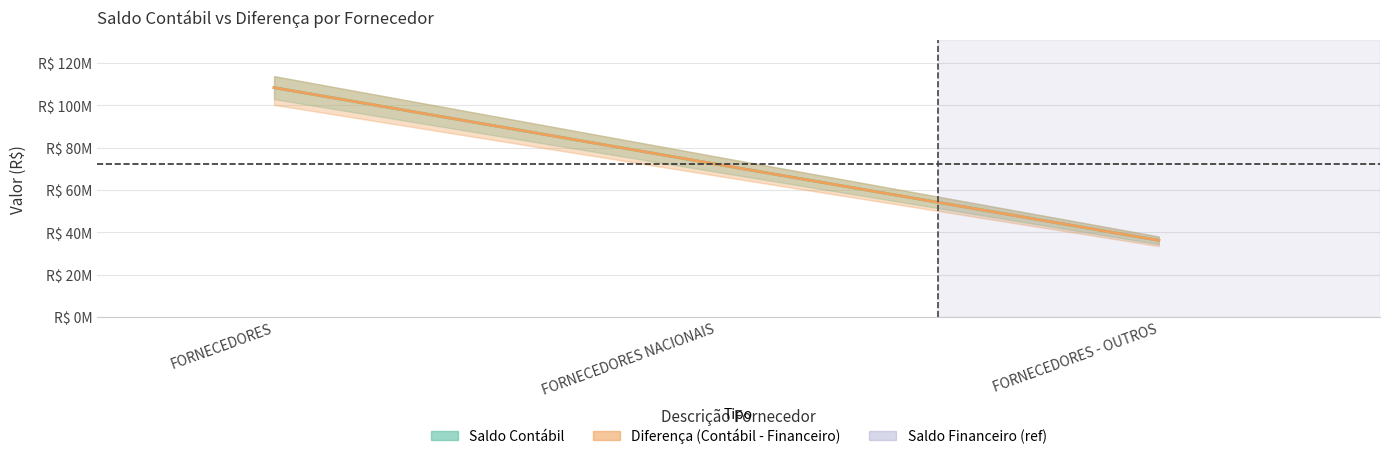

The value of Diferença (Contábil - Financeiro) at FORNECEDORES is 108459706.2. True or false?

True